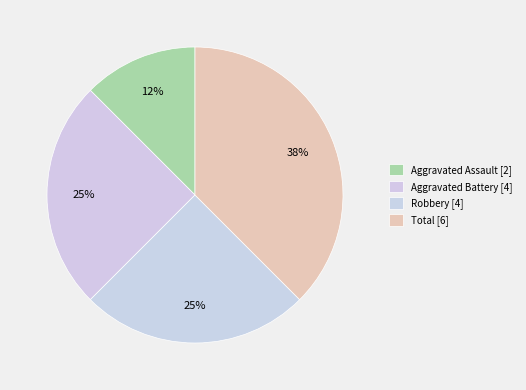

The Aggravated Battery slice represents 25% of the pie. True or false?

True